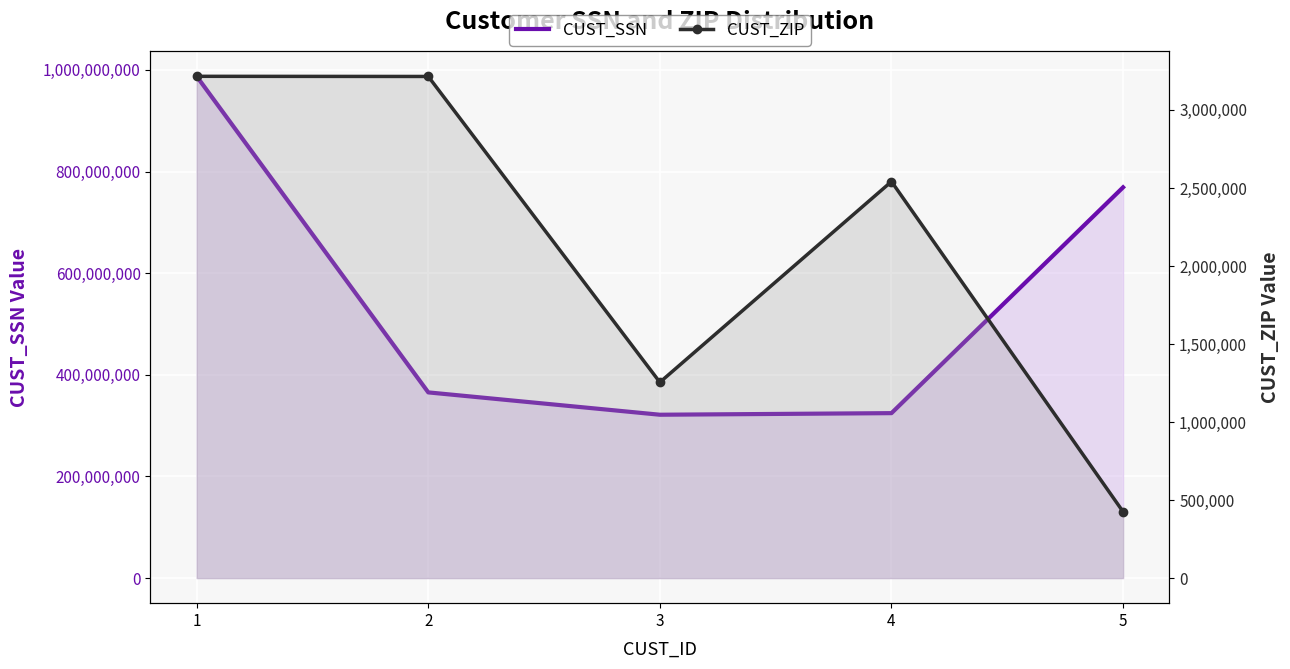

Which category has the highest value in the CUST_SSN series?

1